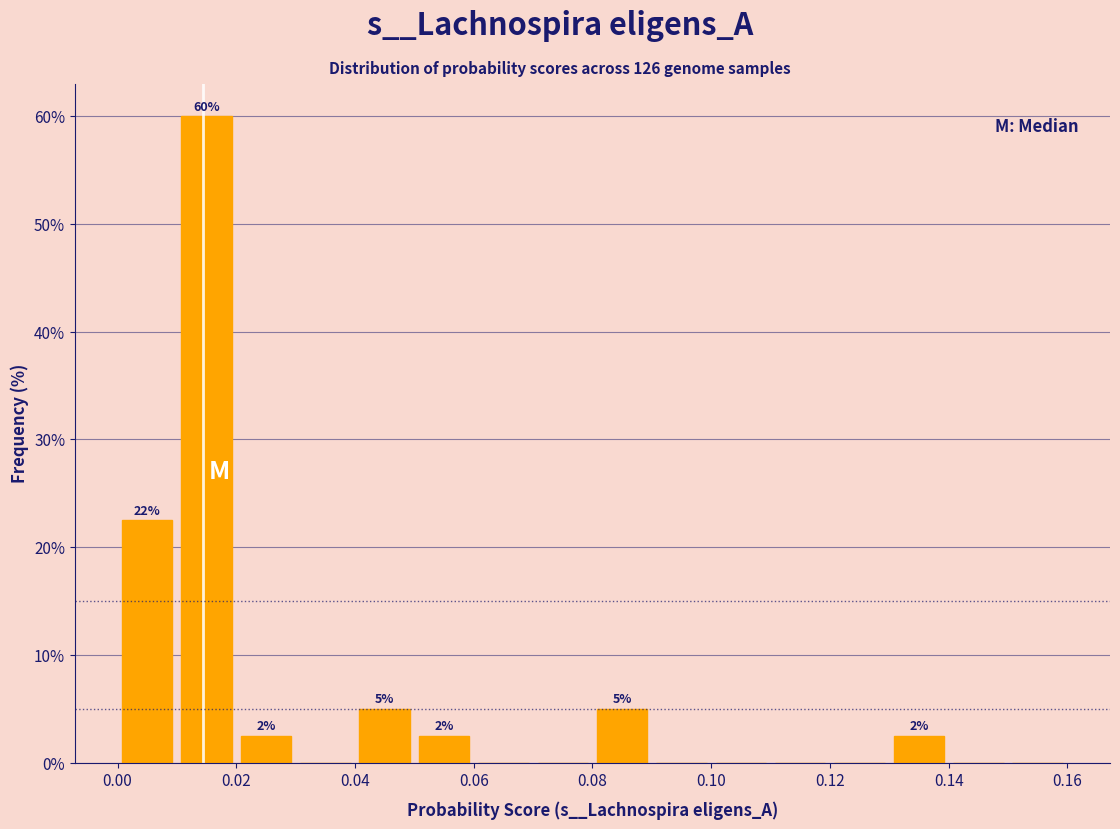

Which range on the x-axis has the tallest bar?

0.01 to 0.02